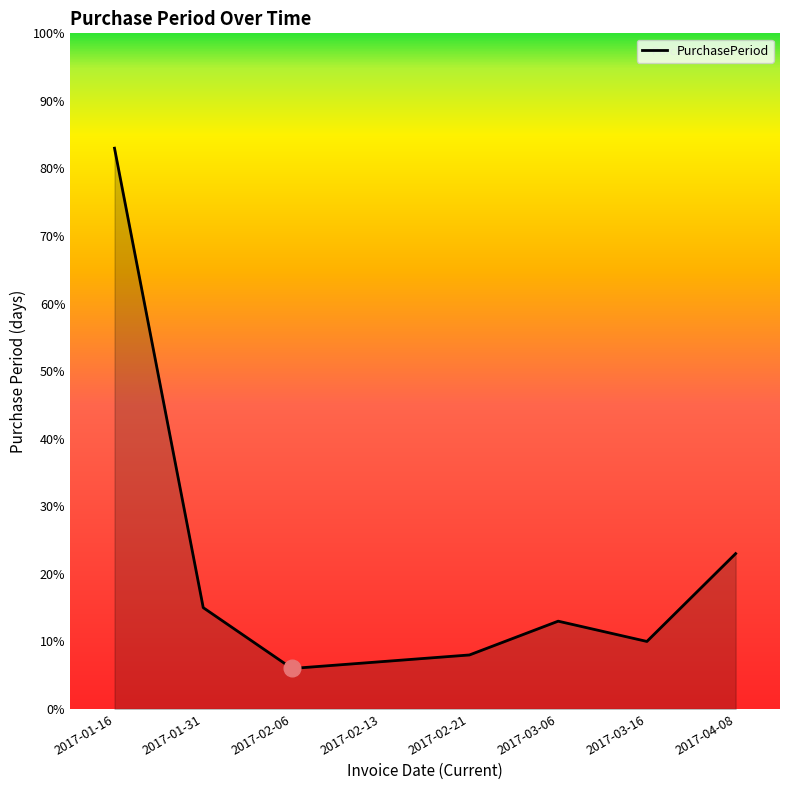

Rank the categories by value from highest to lowest.

2017-01-16, 2017-04-08, 2017-01-31, 2017-03-06, 2017-03-16, 2017-02-21, 2017-02-13, 2017-02-06